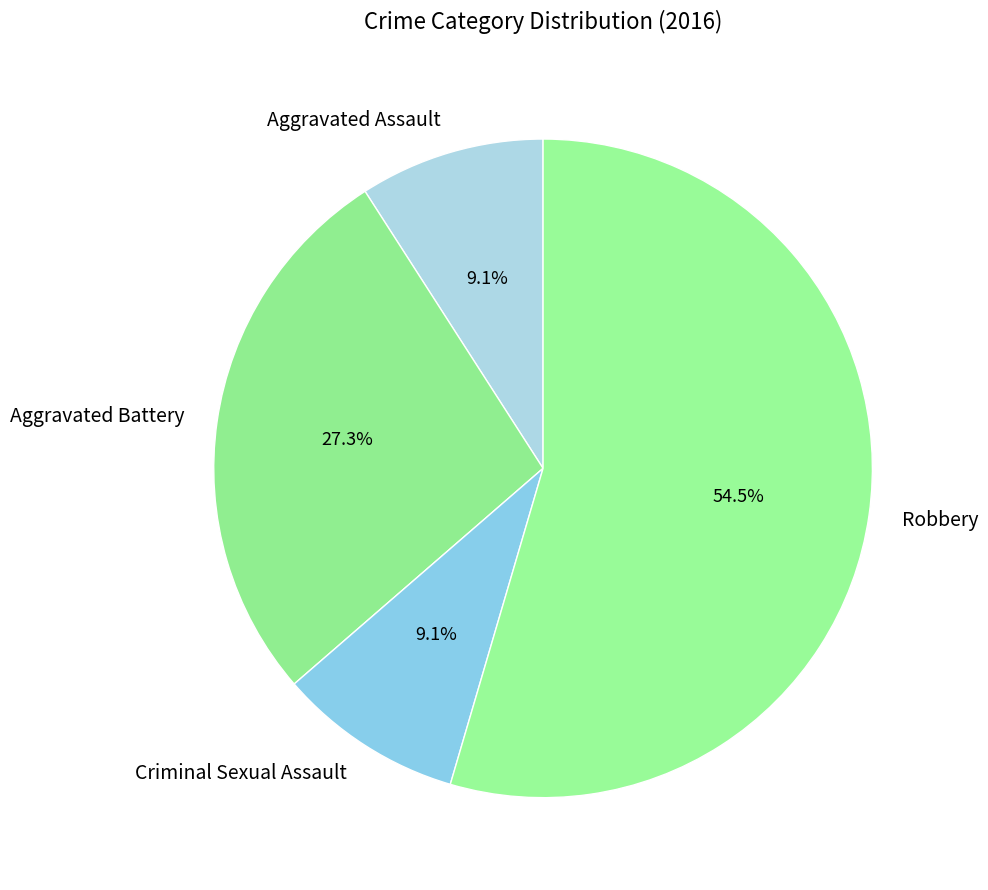

To the nearest percent, what portion does Aggravated Battery represent?

27%